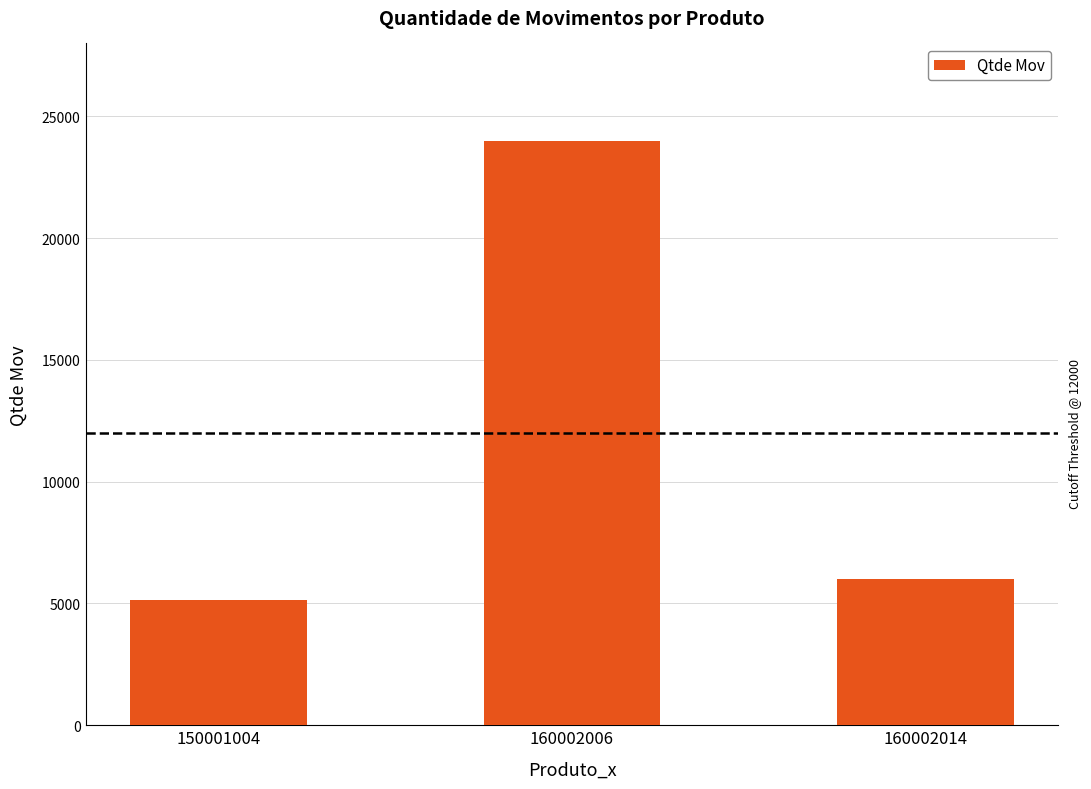

Which category has the lowest value across all series?

150001004